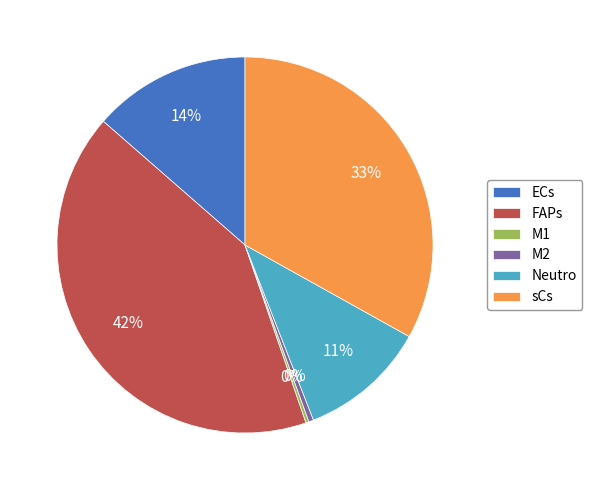

To the nearest percent, what is the average slice percentage?

17%